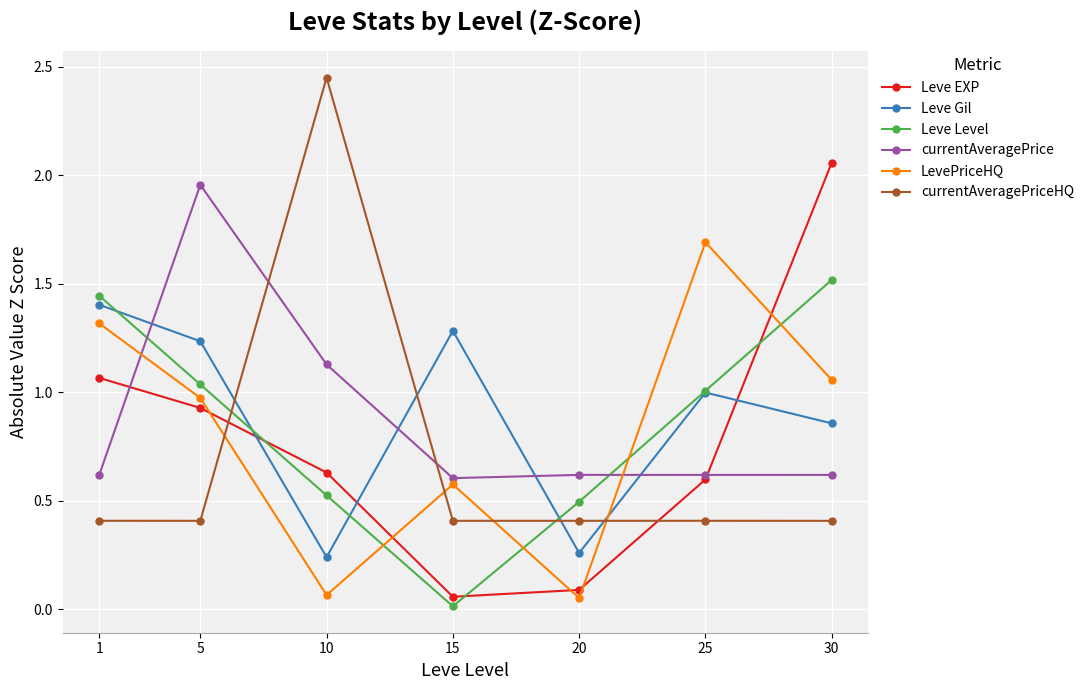

At which category does Leve Gil reach its first local peak?

15